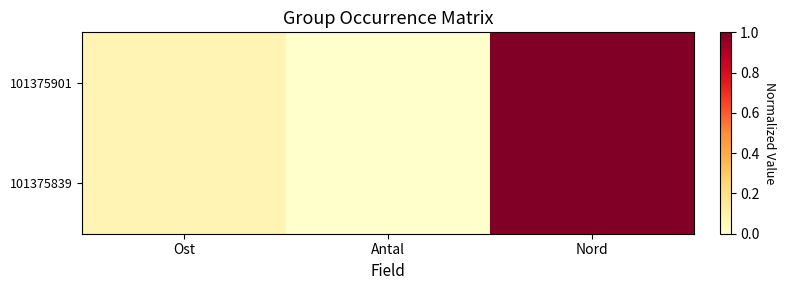

Rank the series by their maximum value, from lowest to highest.

101375901, 101375839